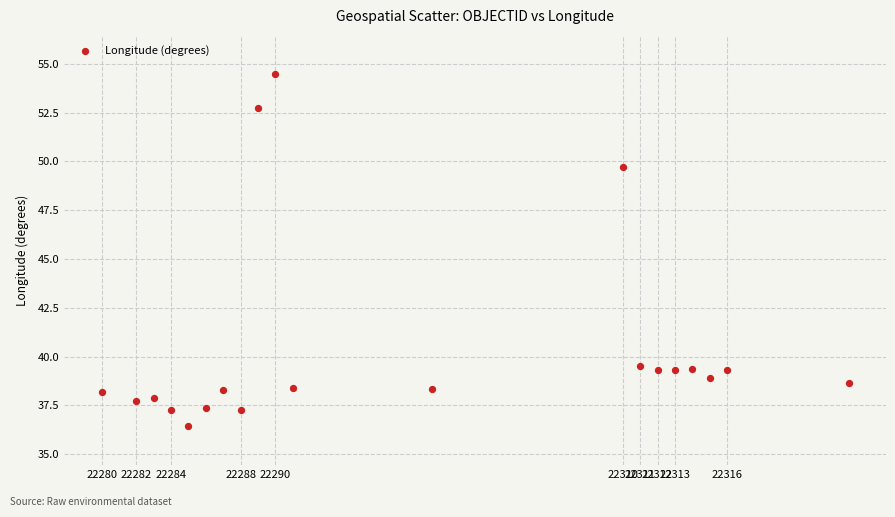

What is the range of Y values (max minus min)?

18.0